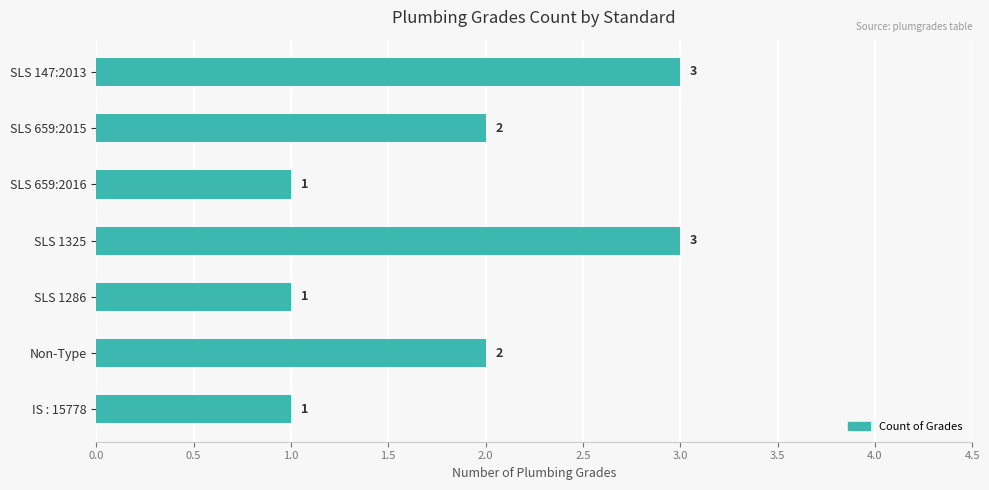

What is the ratio of the value at SLS 659:2016 to the value at SLS 147:2013?

0.3